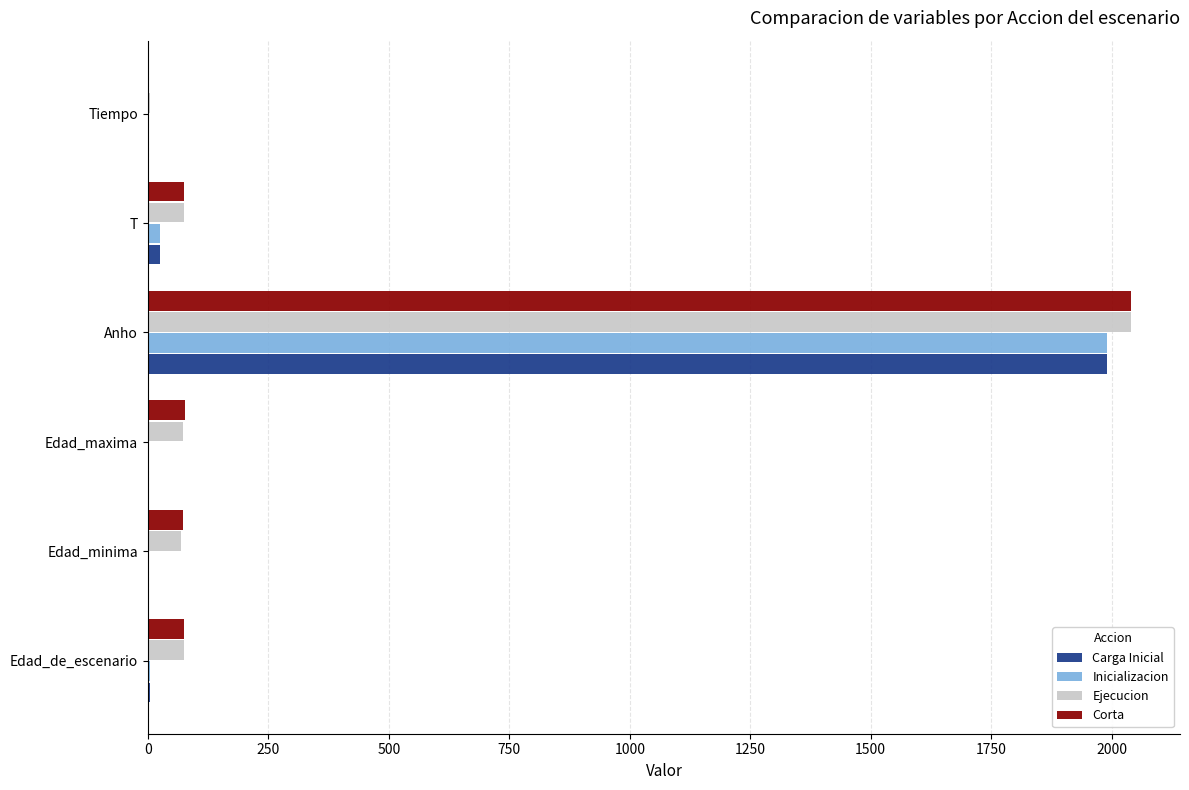

What is the average value of the Inicializacion series?

337